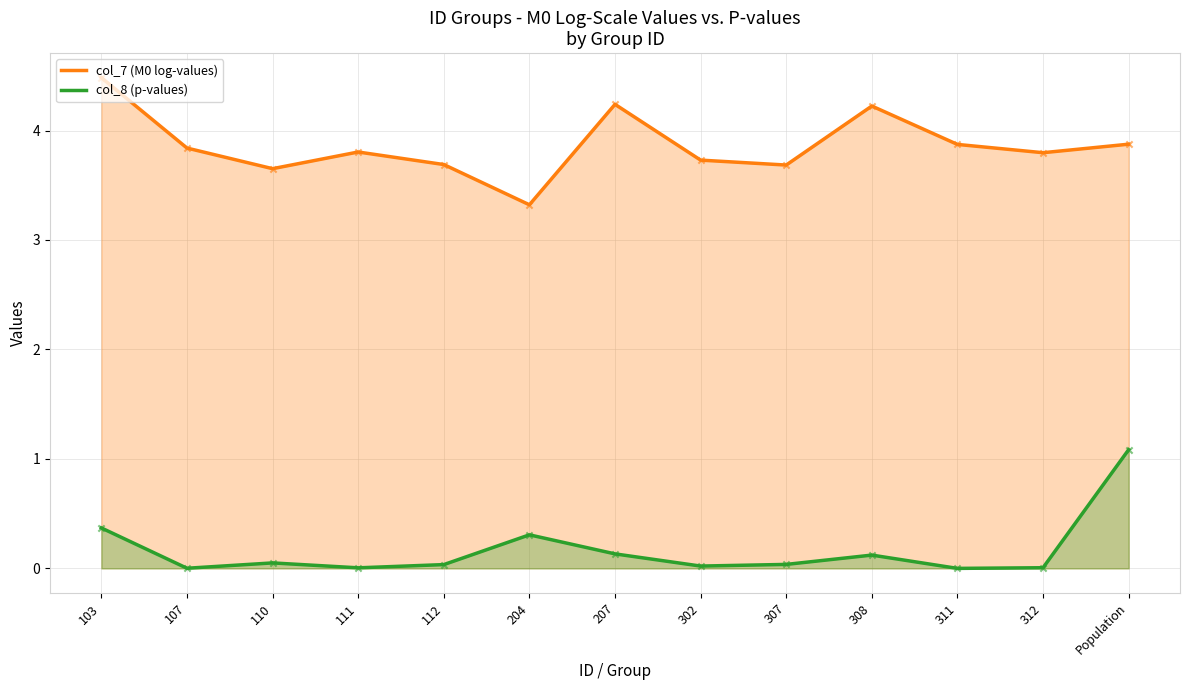

What is the total value across all series at 307?

3.7